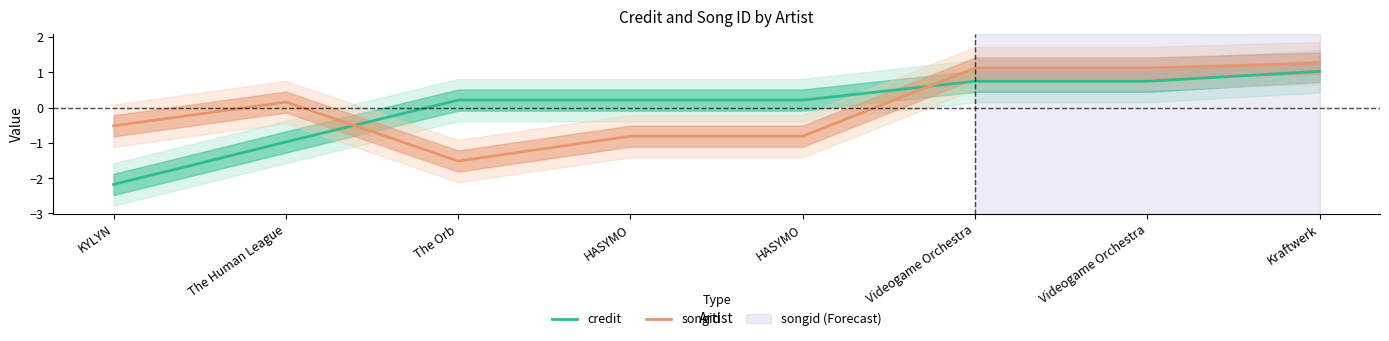

At which label is songid closest to 0?

The Human League